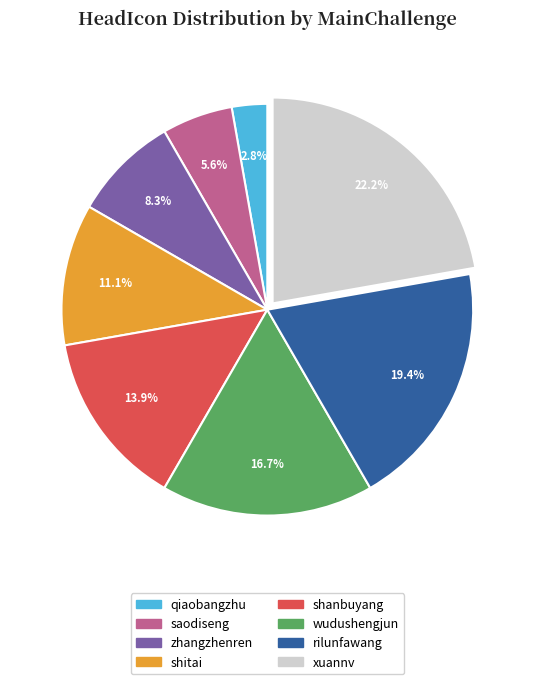

What portion of the pie excludes shanbuyang?

86.1%